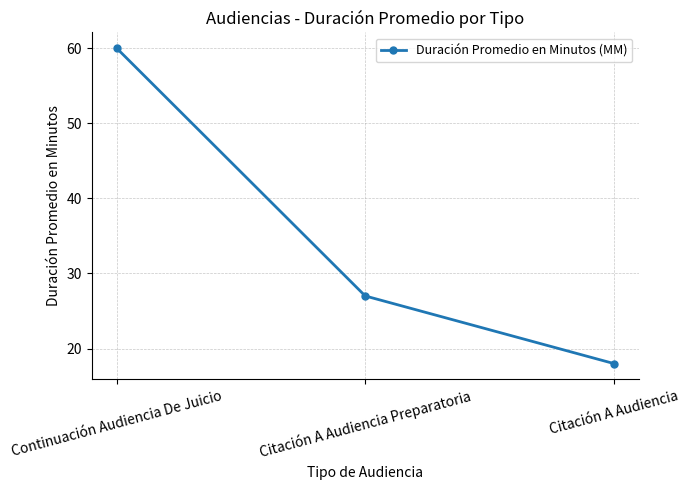

Which has a higher value, Continuación Audiencia De Juicio or Citación A Audiencia Preparatoria?

Continuación Audiencia De Juicio